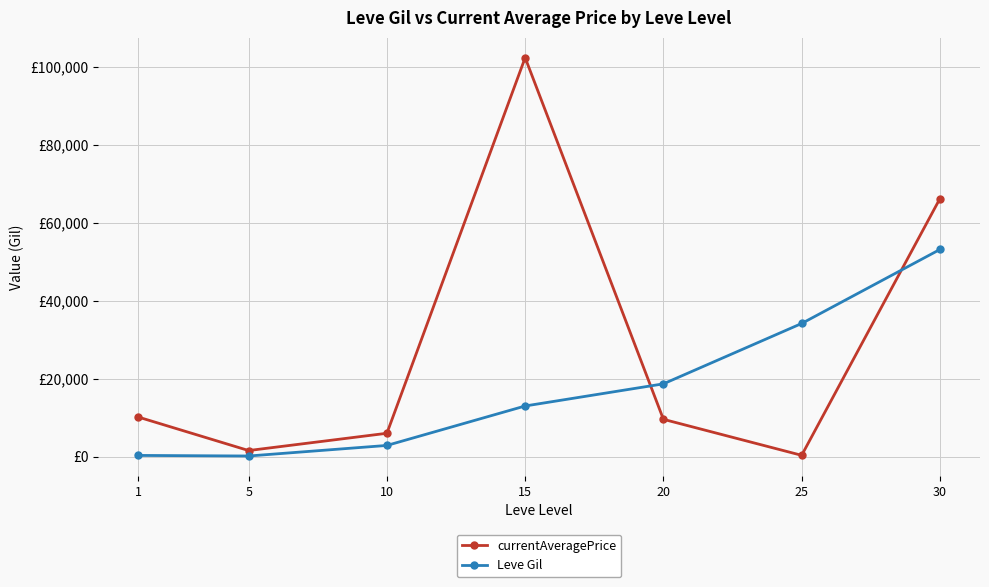

What is the sum of all Leve Gil values?

122639.0